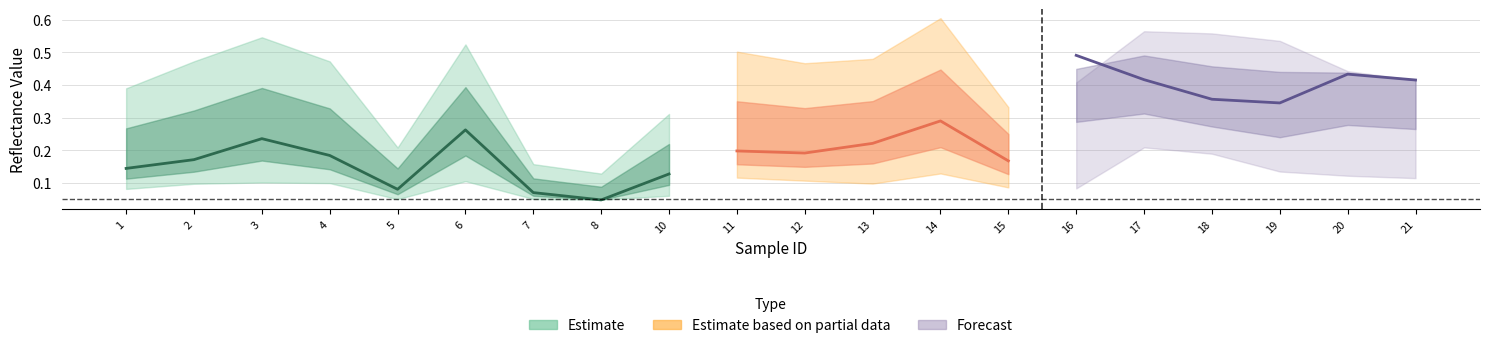

At which label does band_11 reach its peak?

14